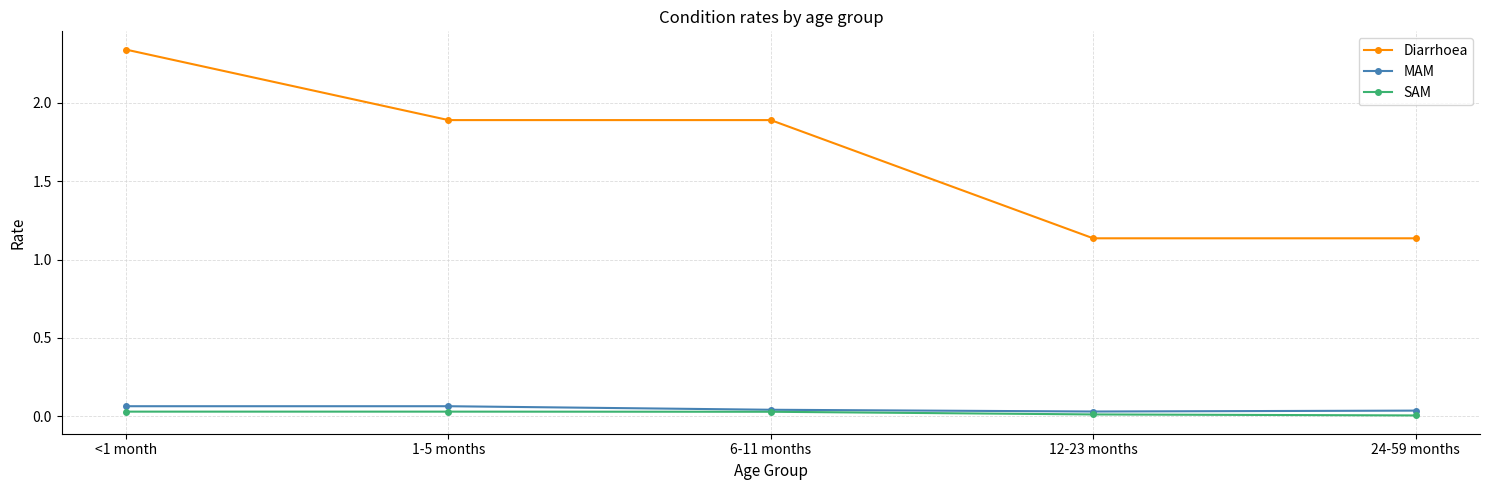

True or false: SAM has more than 2 points higher than both neighbors.

False